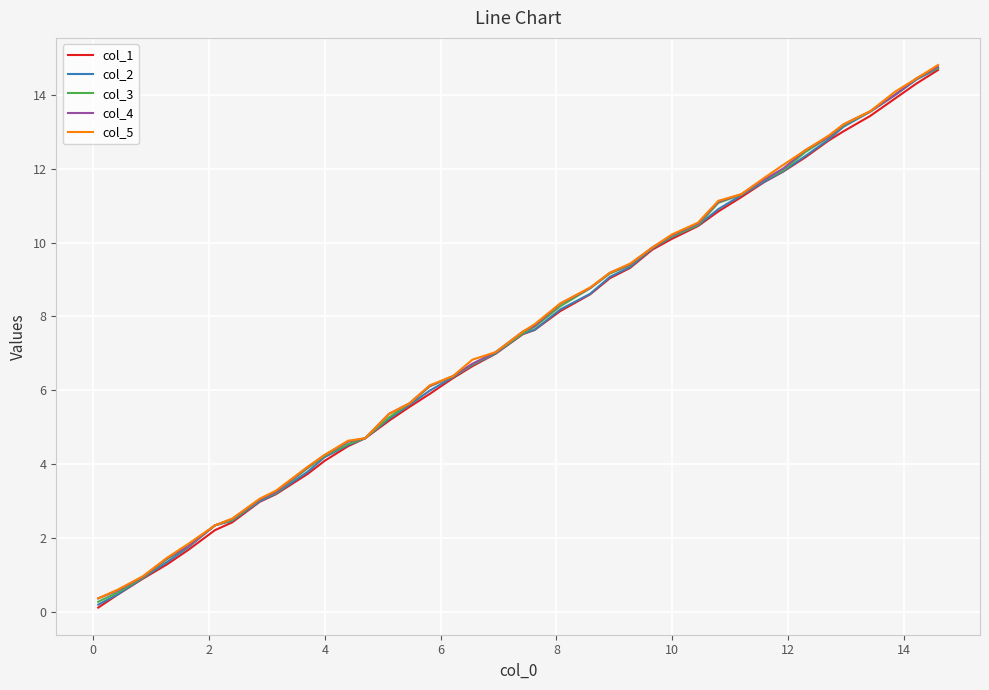

List the series in order of their peak value, highest first.

col_5, col_4, col_3, col_2, col_1